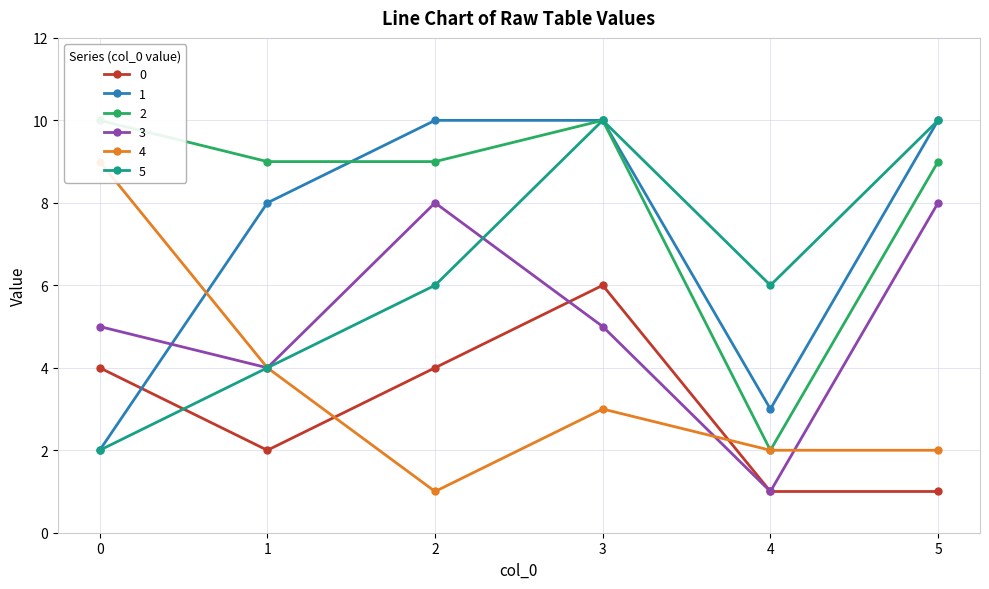

What is the difference between the highest and lowest values at 2?

9